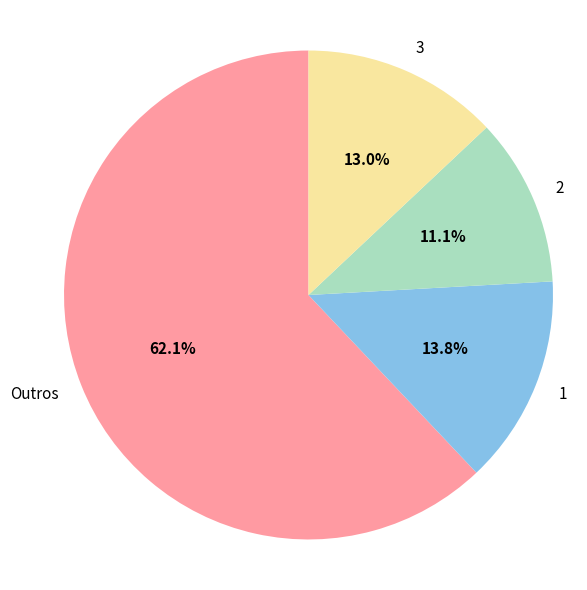

To the nearest percent, what is the difference between the largest and smallest slice percentages?

51%